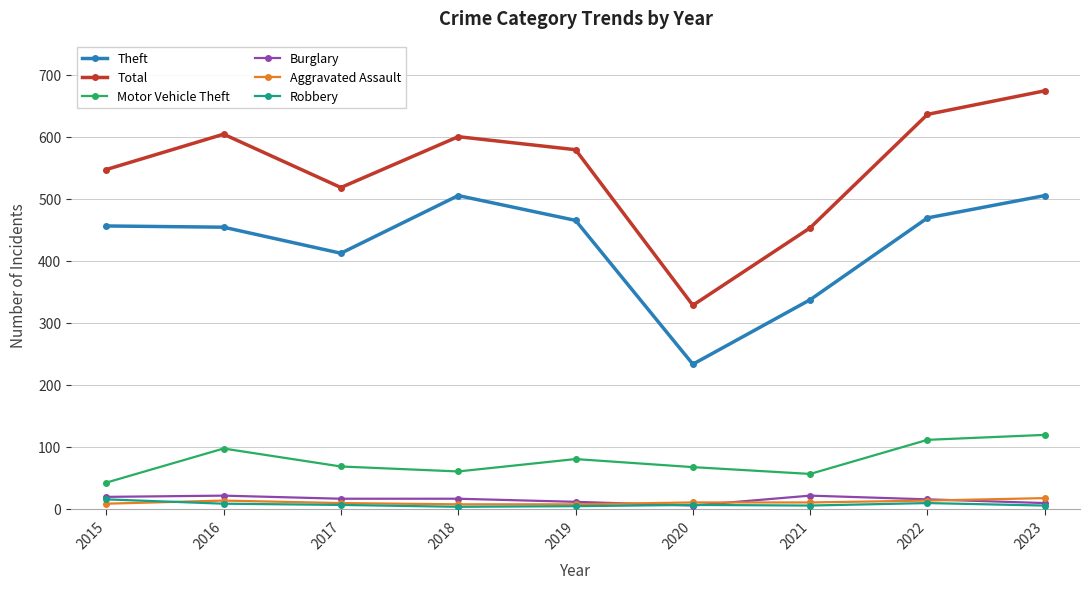

Is the value of Robbery at 2017 greater than the value of Total at 2021?

No